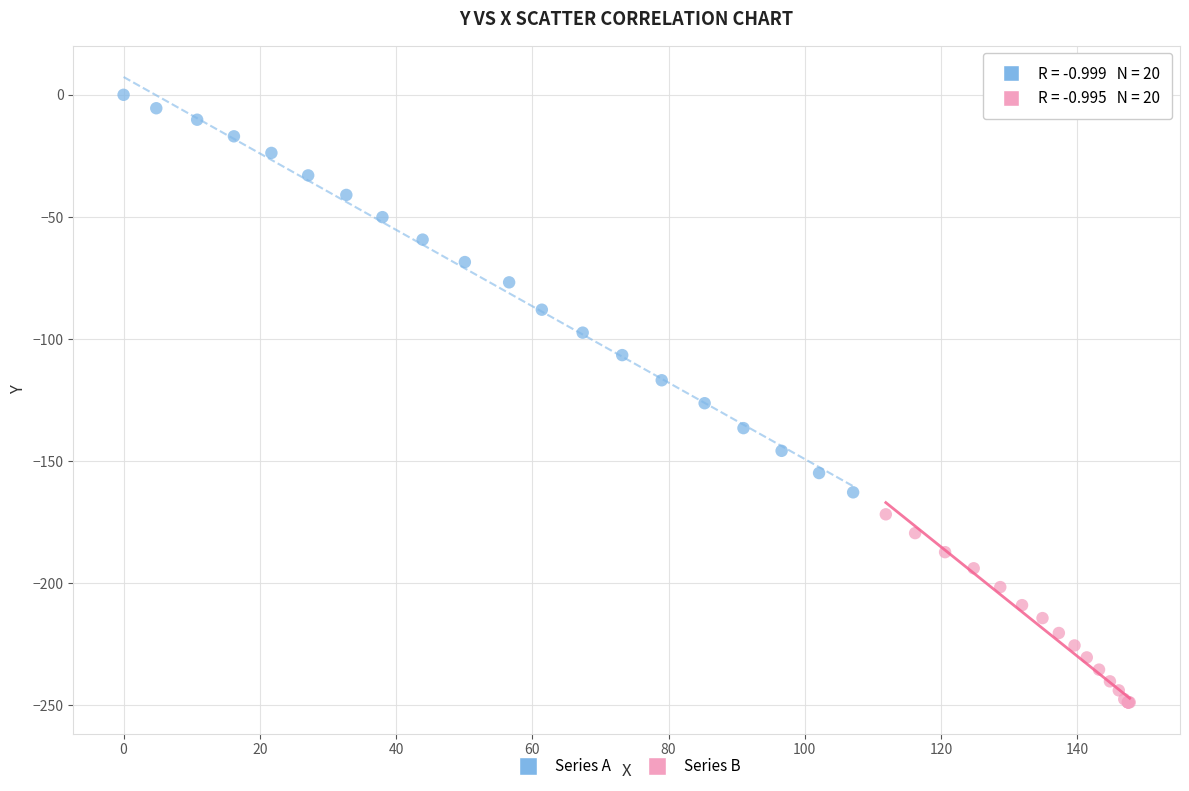

Which series has the widest spread of Y values?

Series A